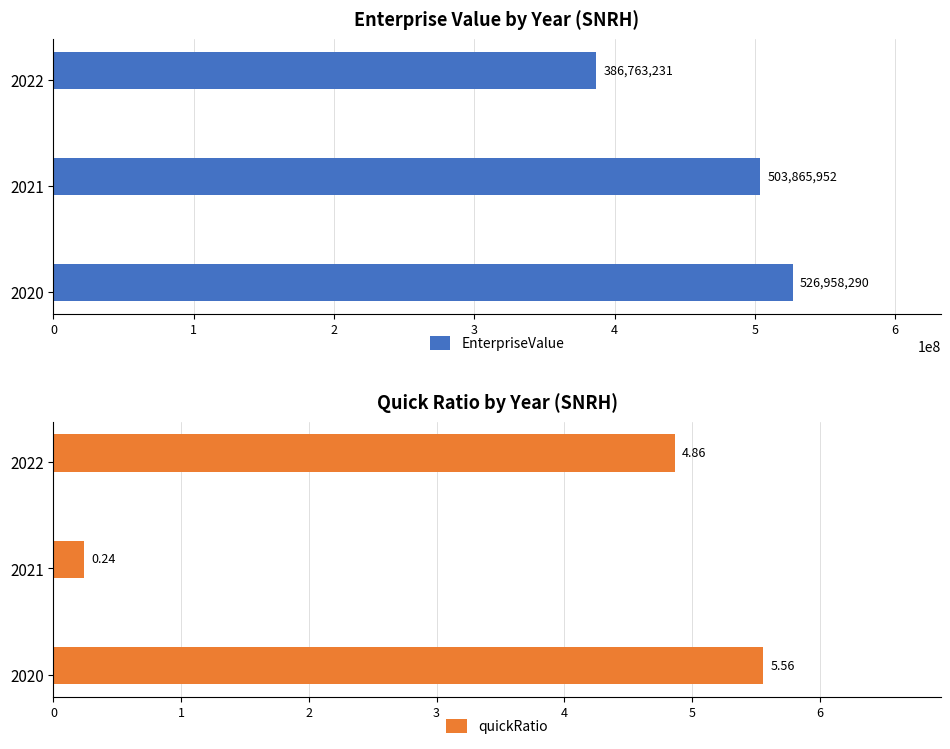

How many bars are there in total?

6